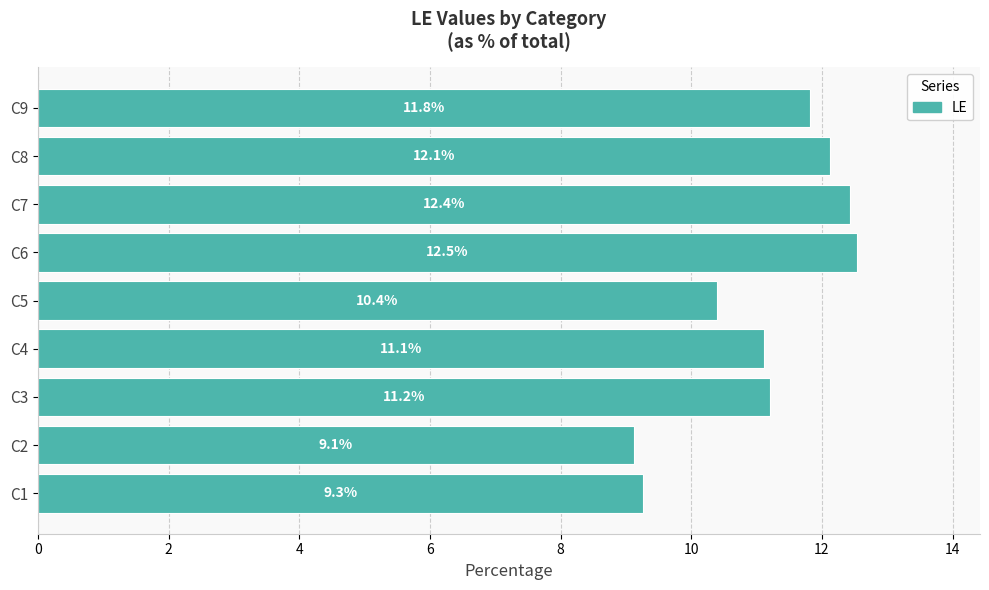

What is the maximum value shown in the chart?

12.5